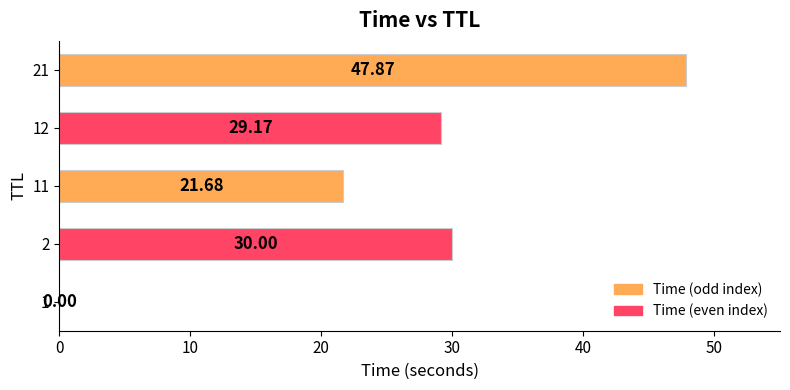

What is the sum of all values?

128.7